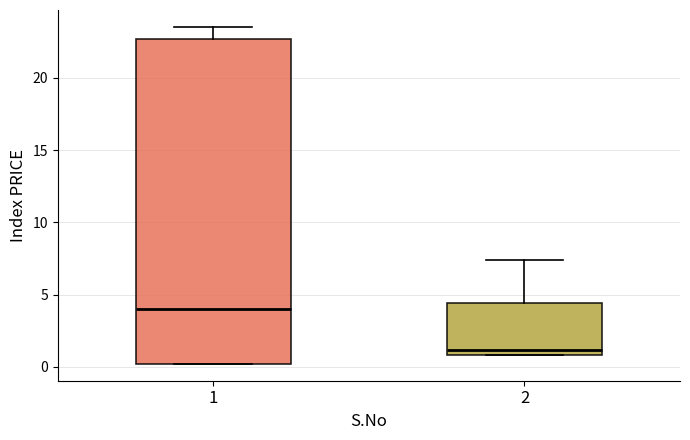

Reading left to right, read every box against the y-axis: the position of its median line, the range the box covers, and the ends of its whiskers. The values are not printed on the chart, so give them approximately, as read against the axis.

1: median 4.0, box 0.0 to 22.5, whiskers 0.0 to 23.5
2: median 1.0 (just above the box's lower edge), box 1.0 to 4.5, whiskers 1.0 to 7.5